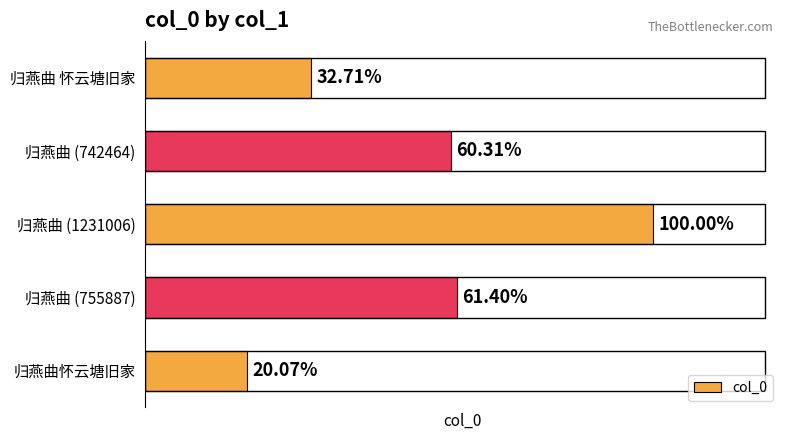

Does the chart contain any negative values?

No